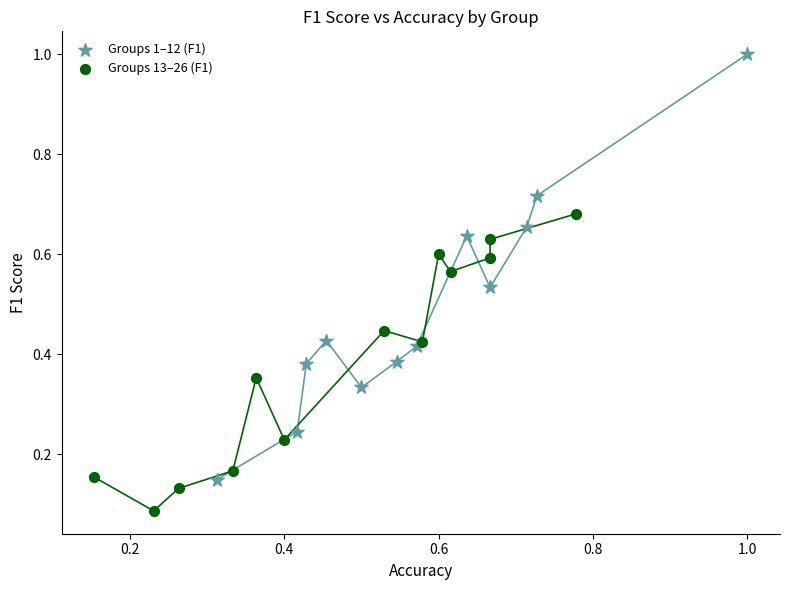

What are all the series names shown in the legend?

Groups 1–12 (F1), Groups 13–26 (F1)